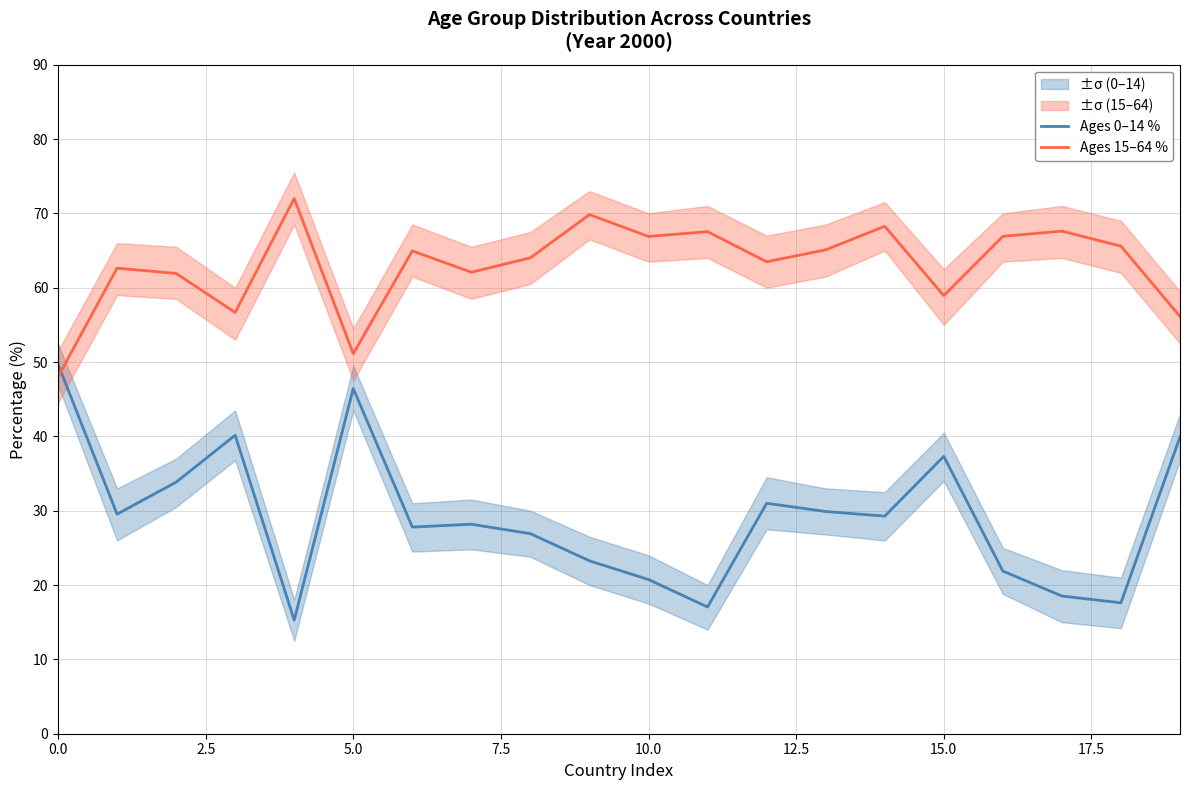

Between 19 and 15.0, which is larger?

19